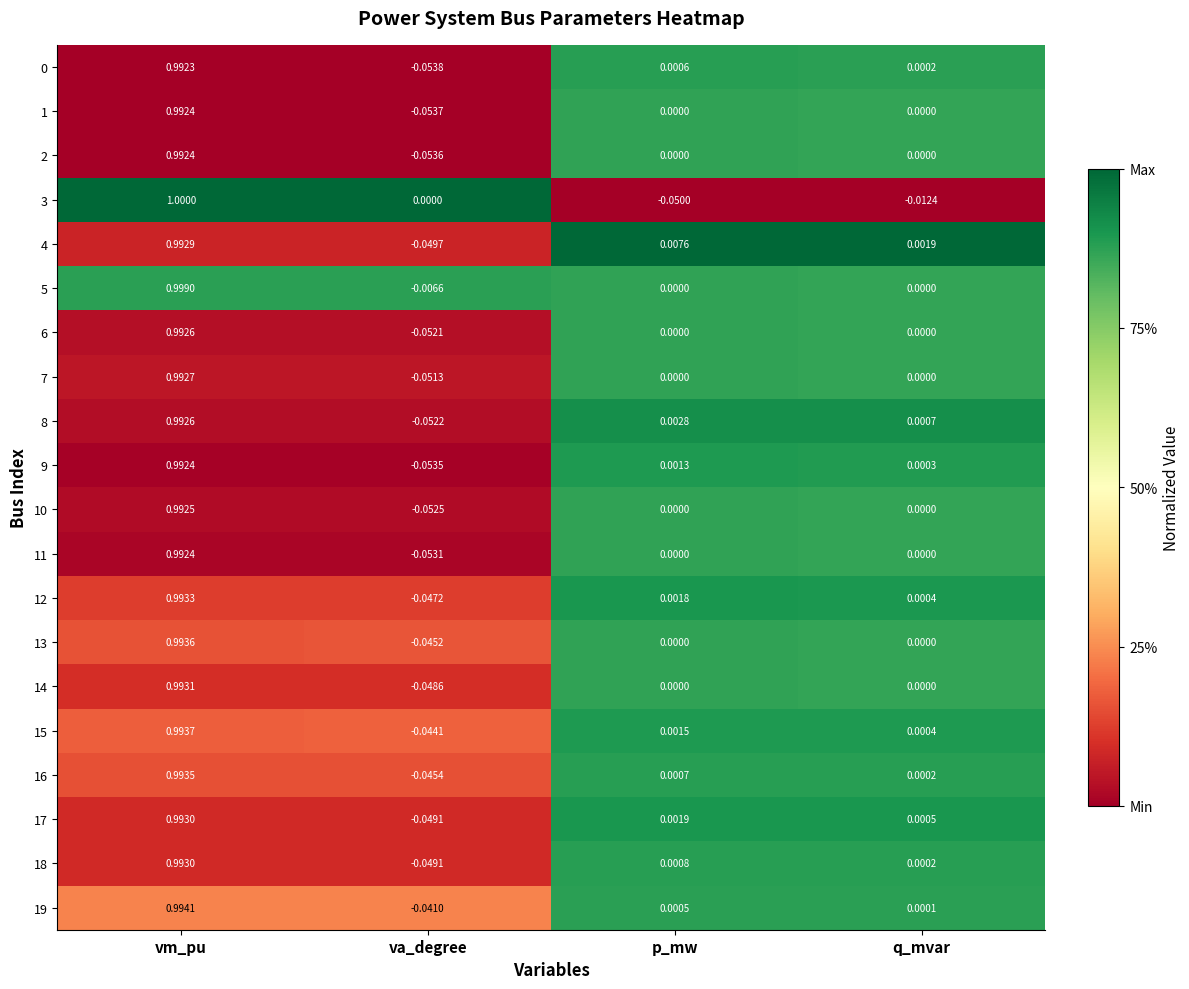

Is the value of 4 at p_mw greater than the value of 10 at vm_pu?

No